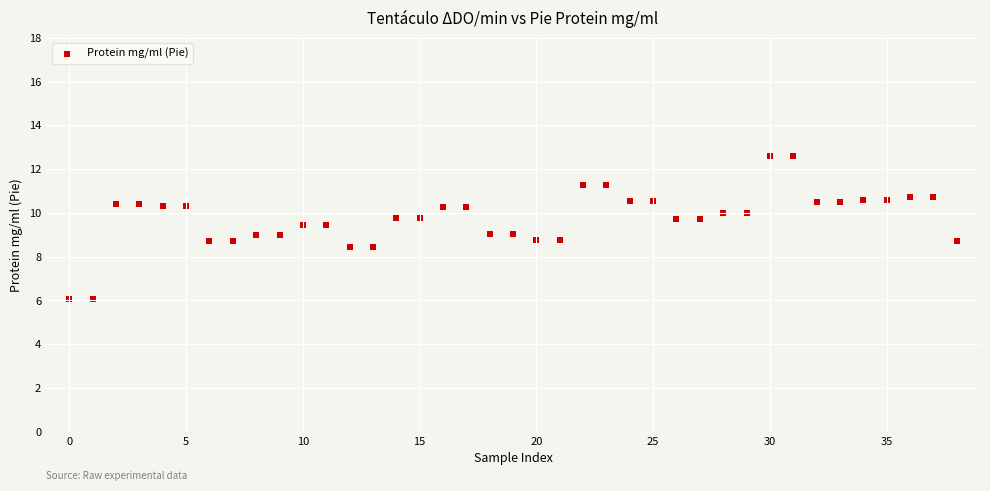

What is the range of Y values (max minus min)?

6.6